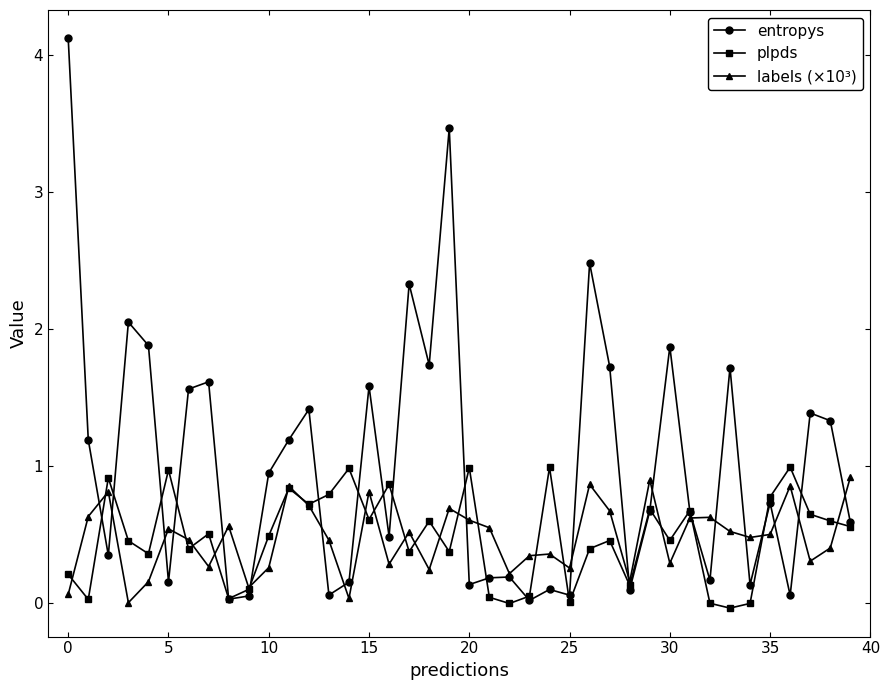

Is this an area chart (filled region under the line)?

No